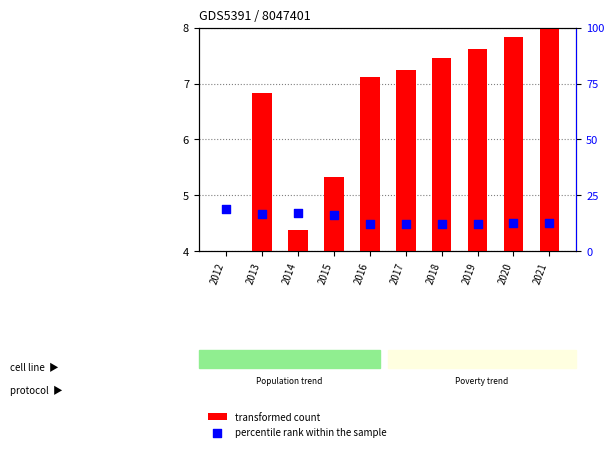

Which series has the largest Y range (max minus min)?

percentile rank within the sample